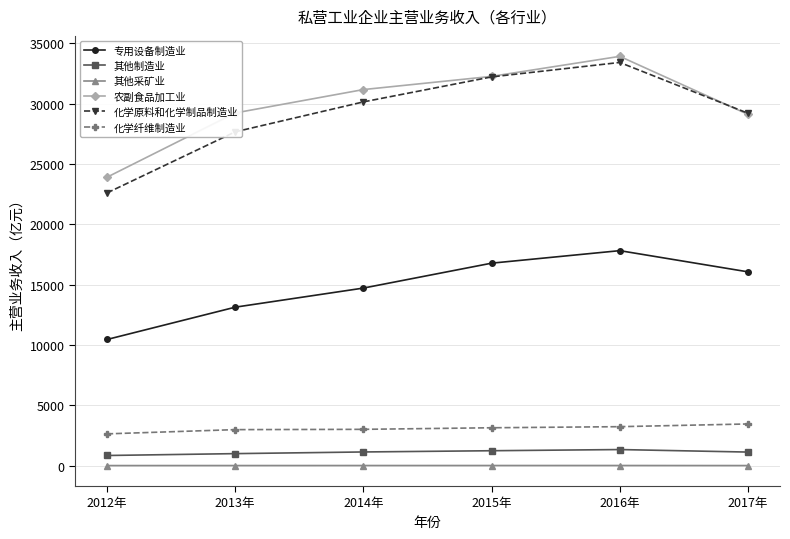

At which label does 化学原料和化学制品制造业 first exceed 30135?

2014年